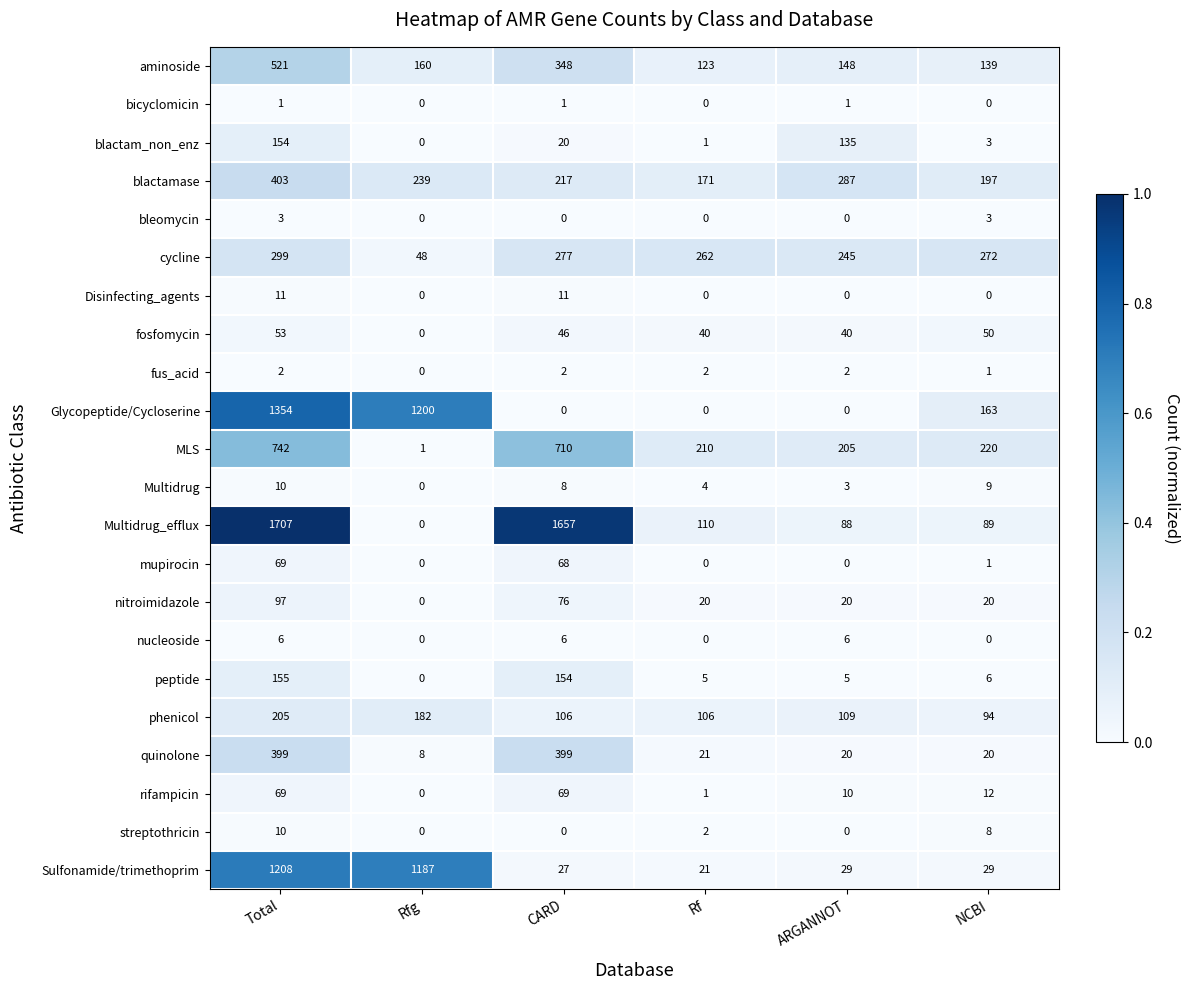

At which label does blactamase reach its minimum?

Rf